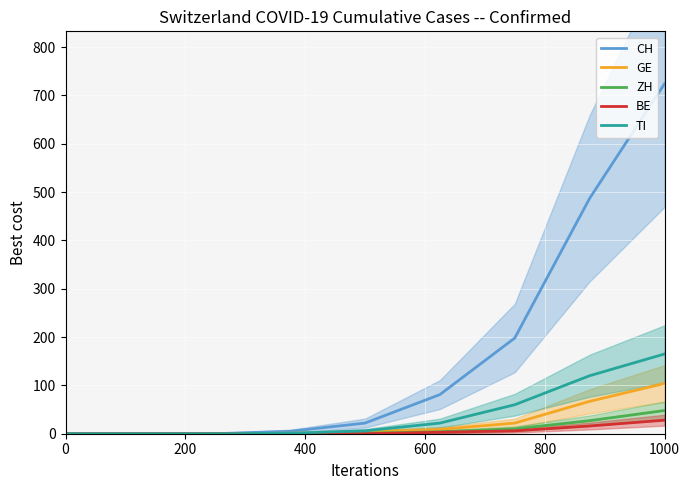

True or false: BE has a value of 0 at 0.

True